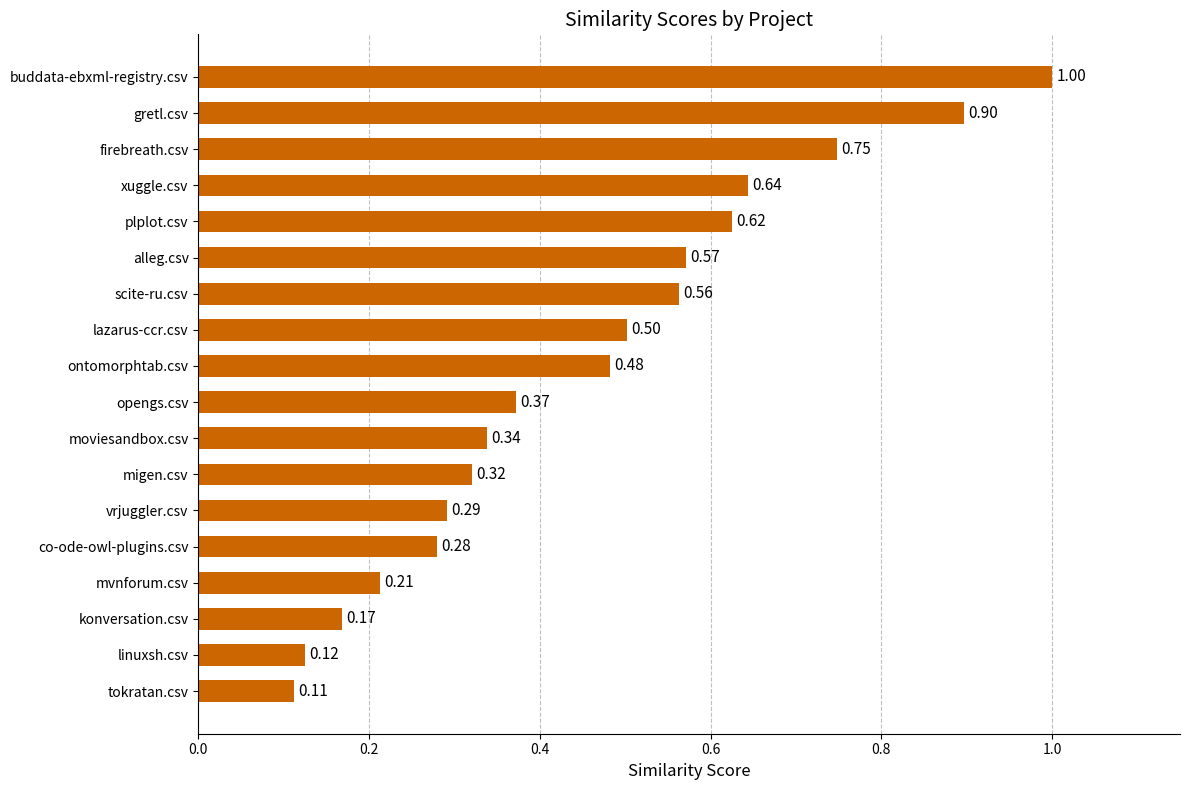

What is the average value?

0.5